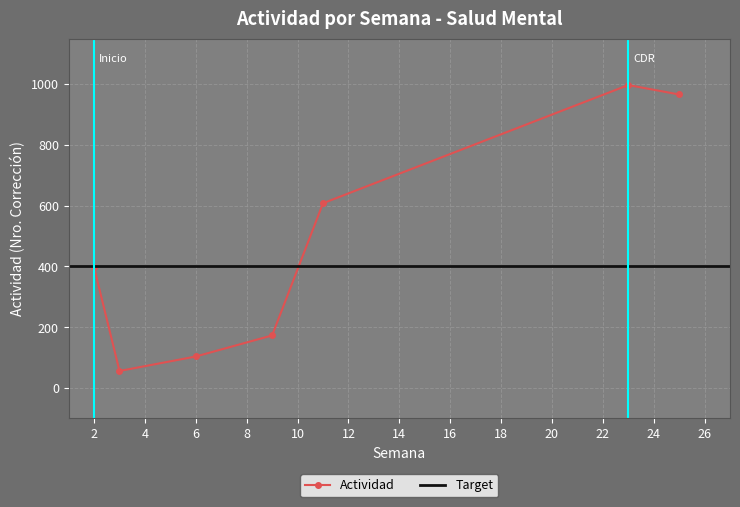

How many interior local valleys does the Actividad series have?

1